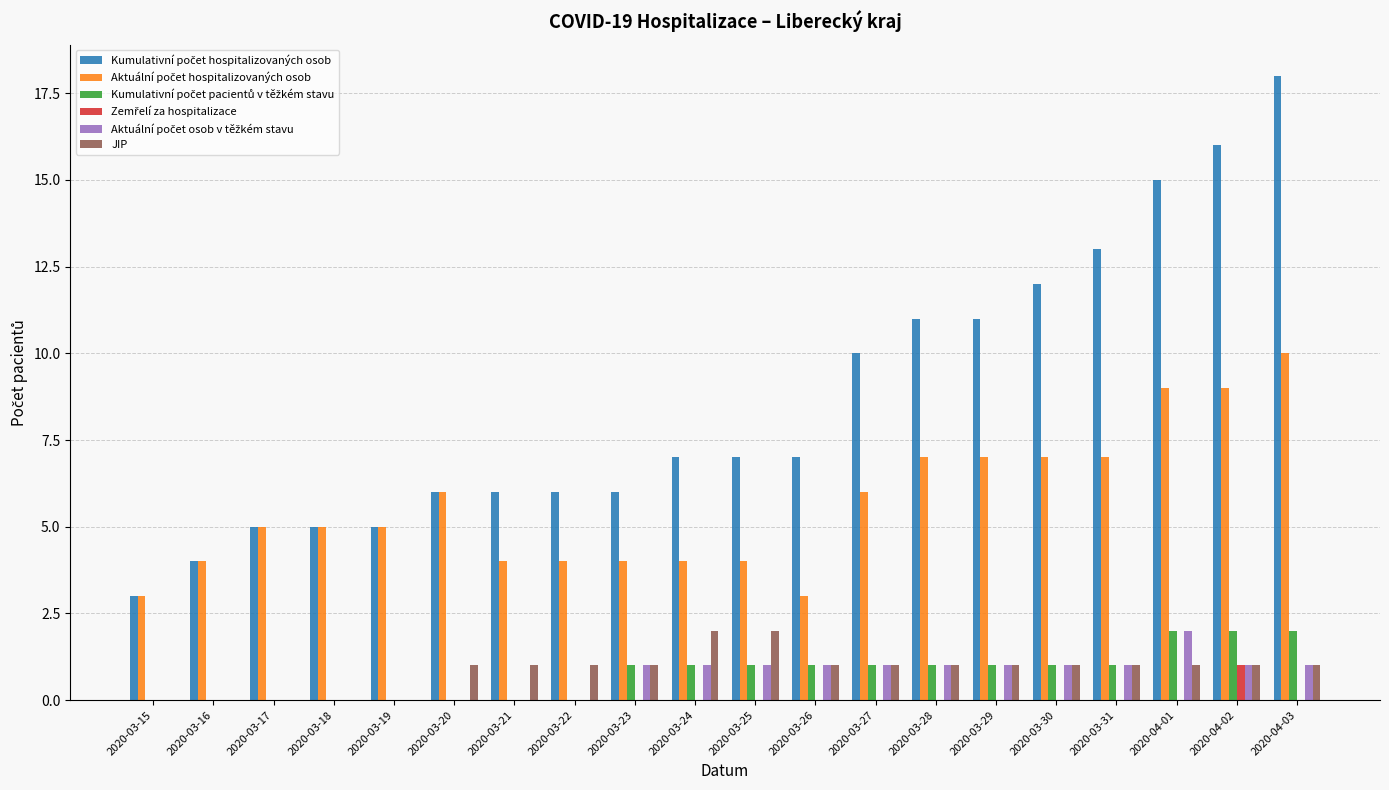

True or false: JIP has a value of 0 at 2020-03-21.

False